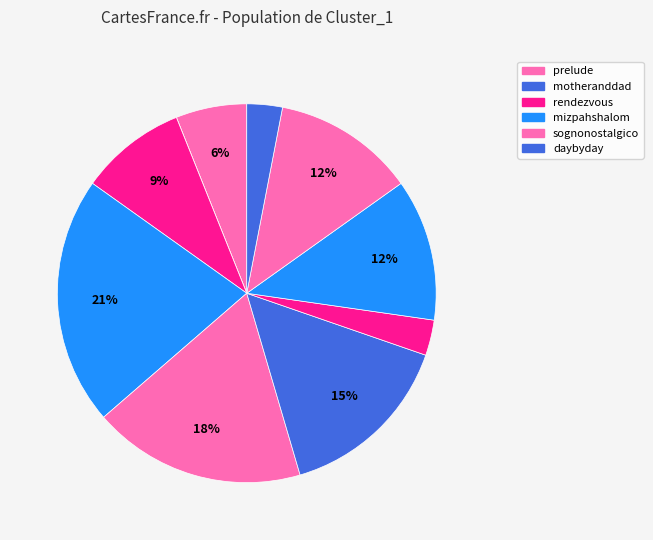

To the nearest percent, what is the average slice percentage?

10%